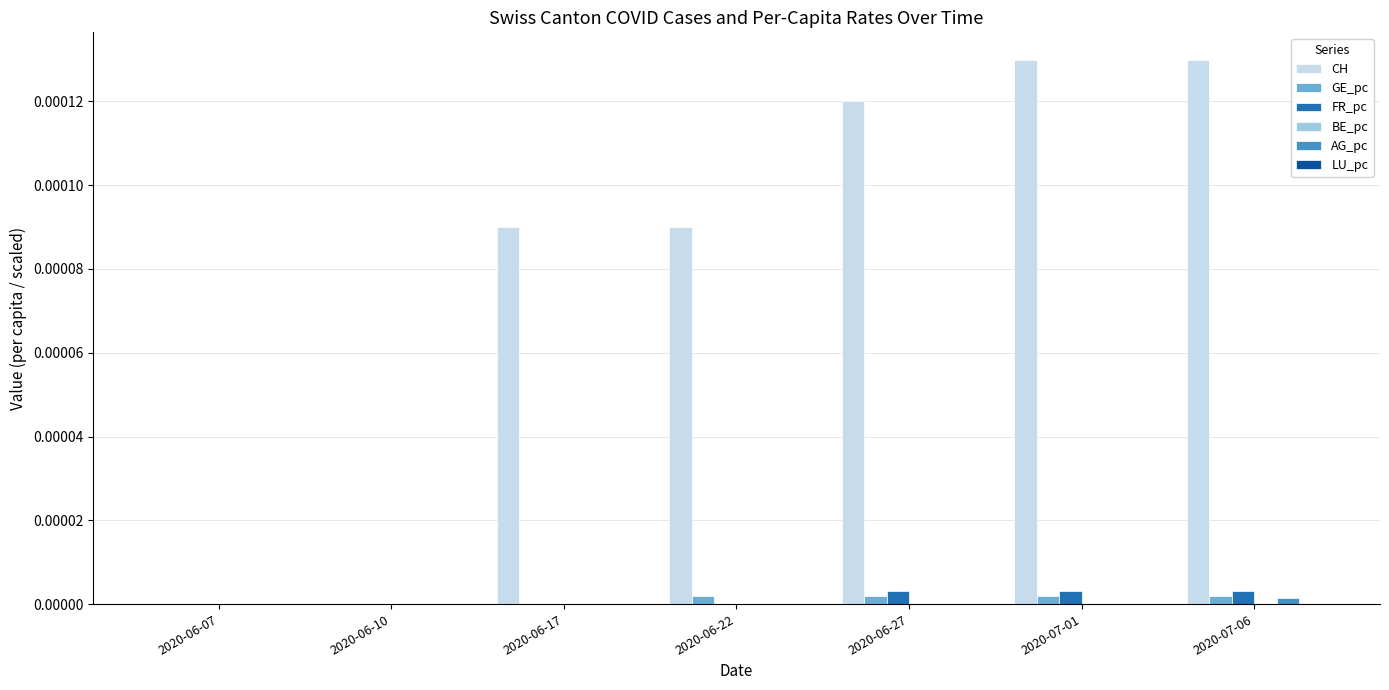

True or false: GE_pc has a value of 0.0 at 2020-06-22.

True